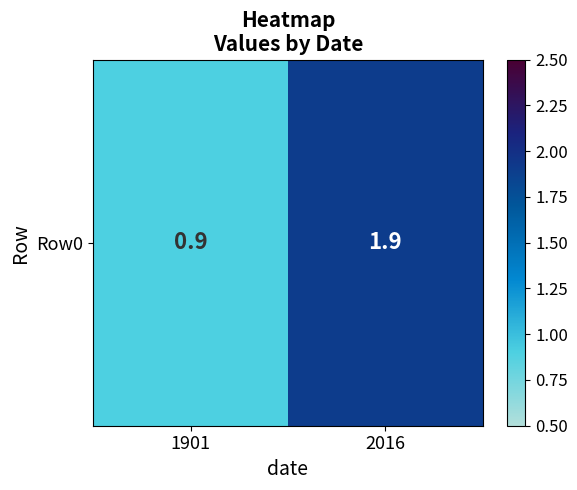

Rank the categories by value from highest to lowest.

2016, 1901